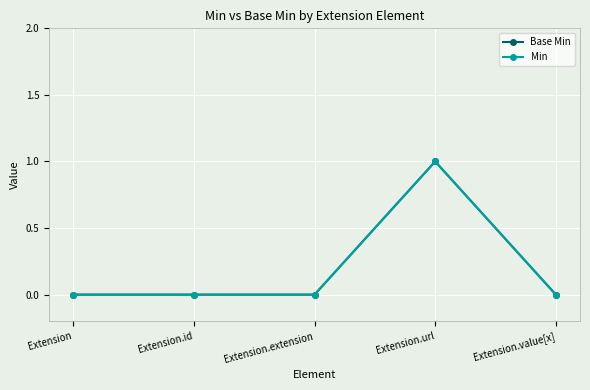

Where is the first local maximum for Base Min?

Extension.url